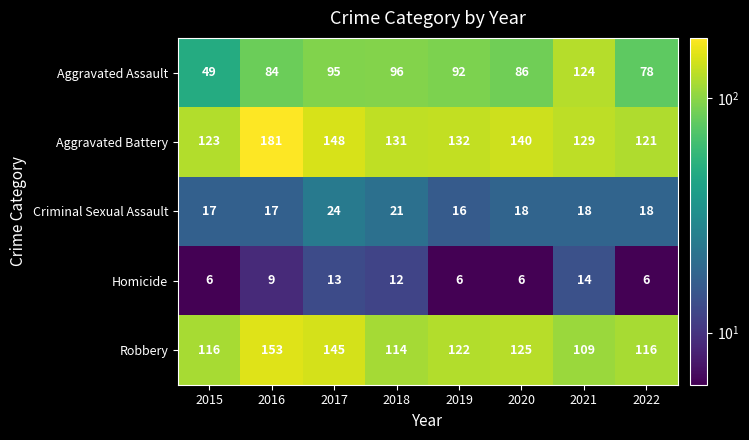

At which label is Robbery closest to 131?

2020